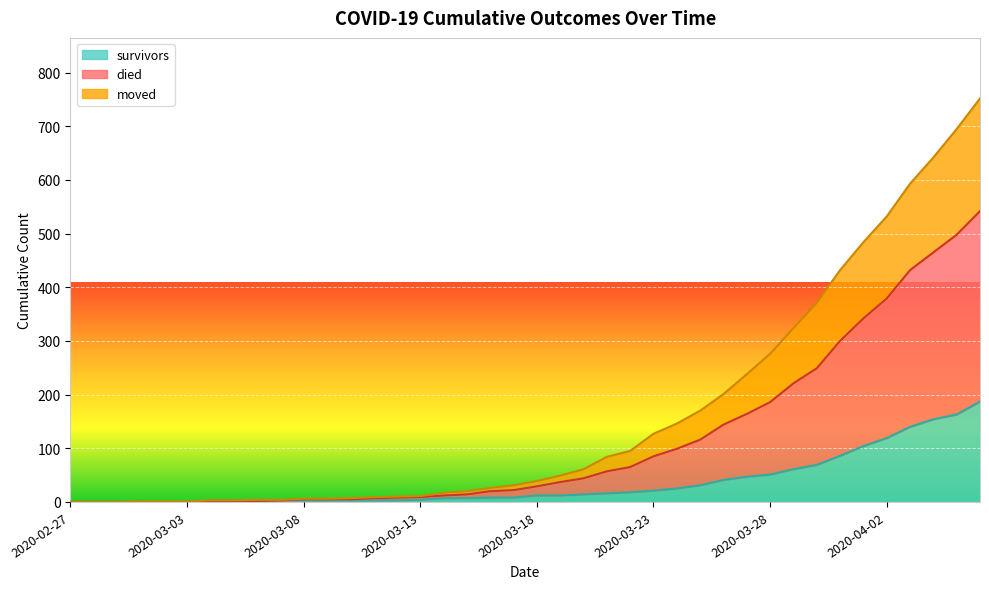

Which series has the largest total across all categories?

died